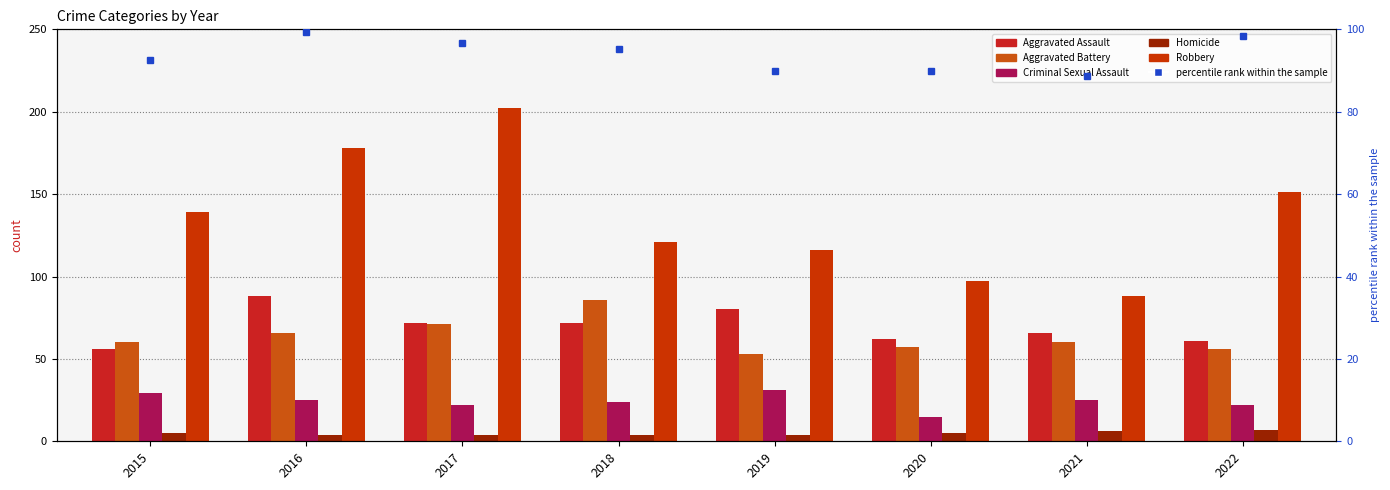

Which series has the largest range (max minus min)?

Robbery